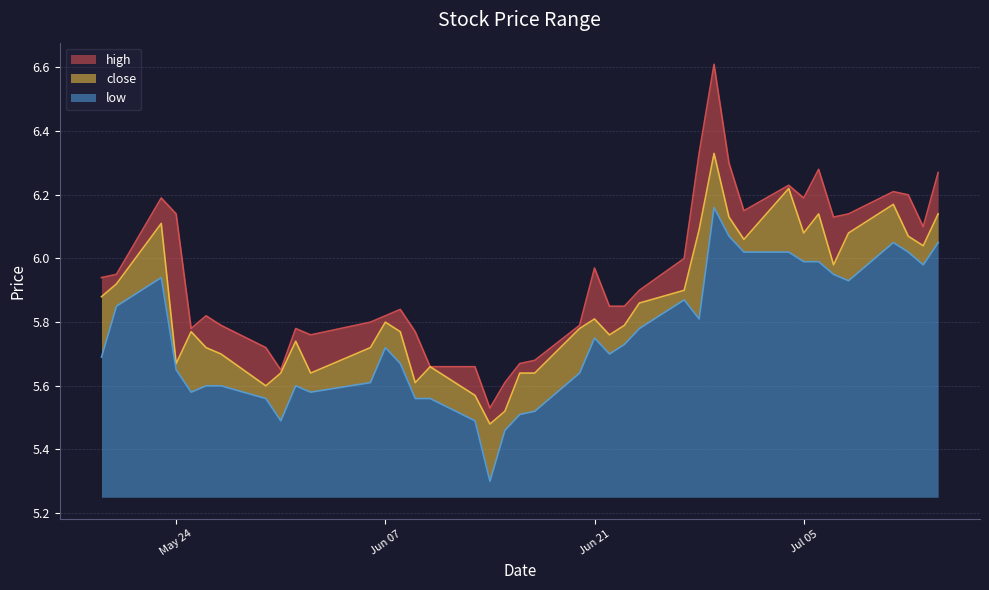

True or false: low has more than 2 interior local peaks.

True